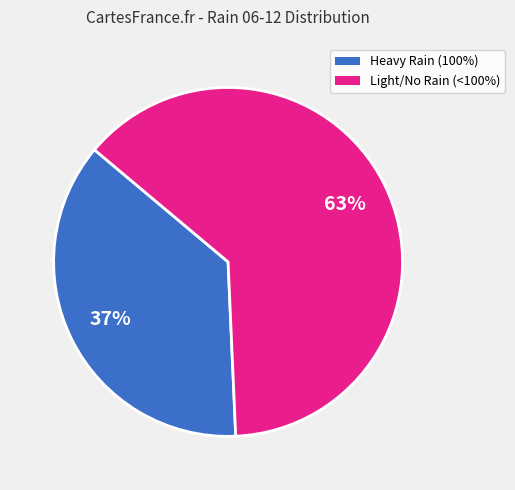

To the nearest percent, what is the difference between the largest and smallest slice percentages?

26%